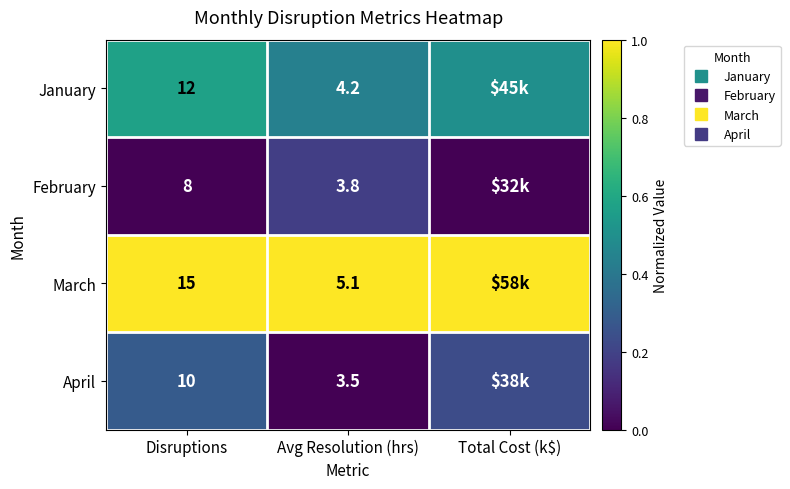

Is the value of April at Disruptions greater than the value of March at Disruptions?

No